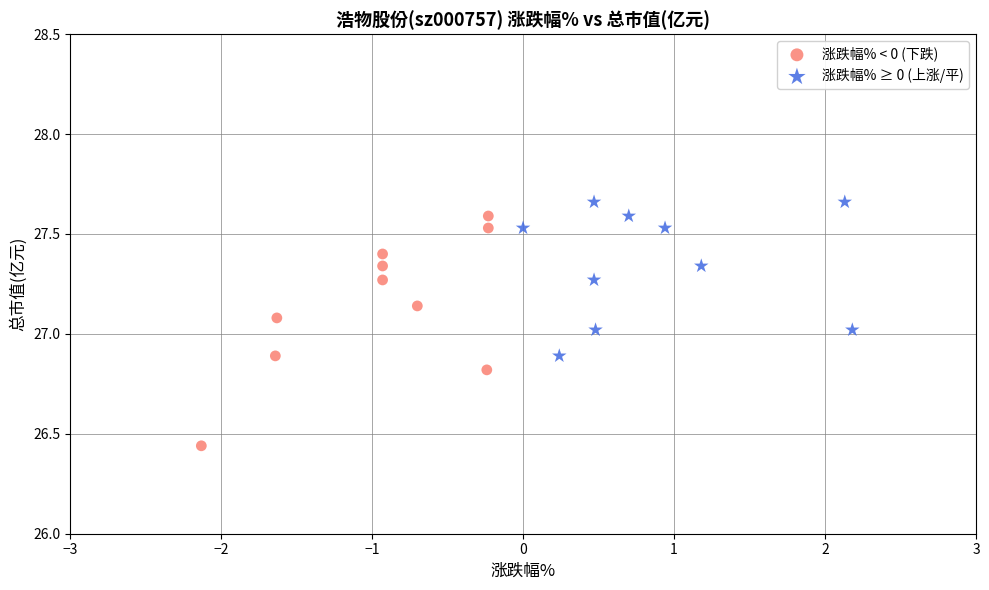

Which series contains the lowest Y value?

涨跌幅% < 0 (下跌)